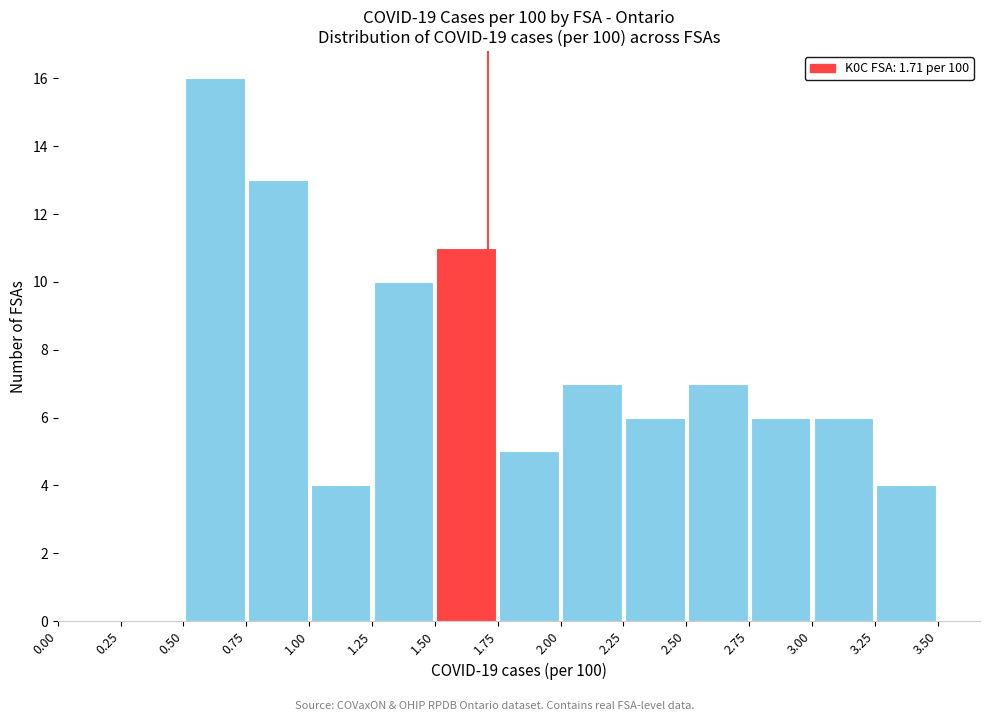

Over which range of the x-axis is the bar tallest?

0.50 to 0.75